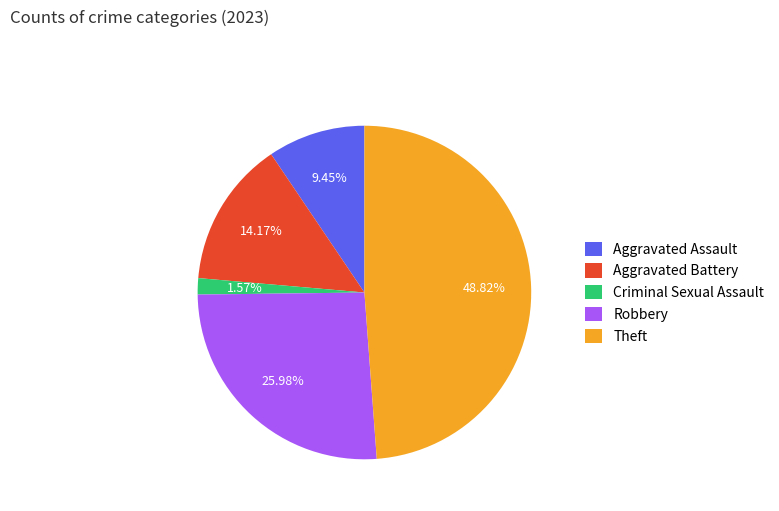

Is it true that Theft is 38% of the pie?

False